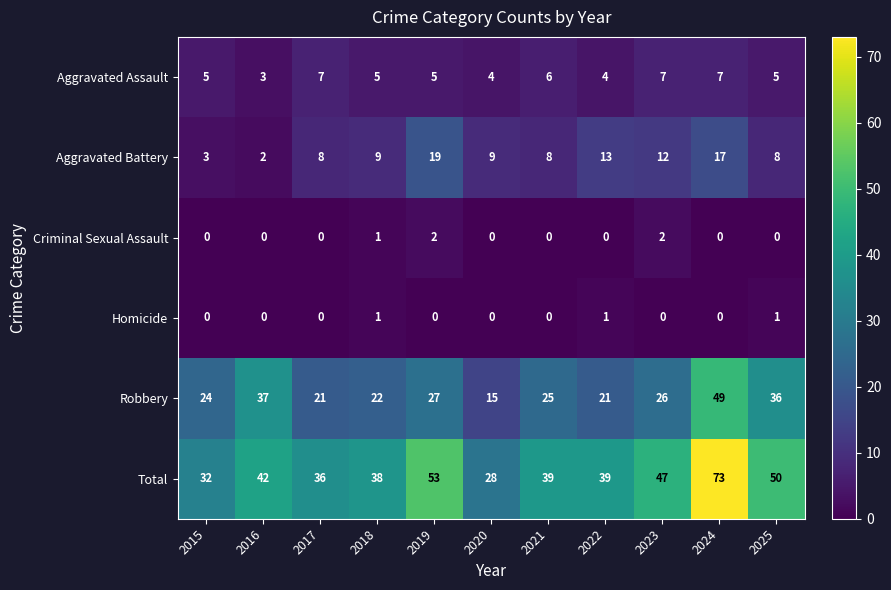

The value of Total at 2018 is 38. True or false?

True